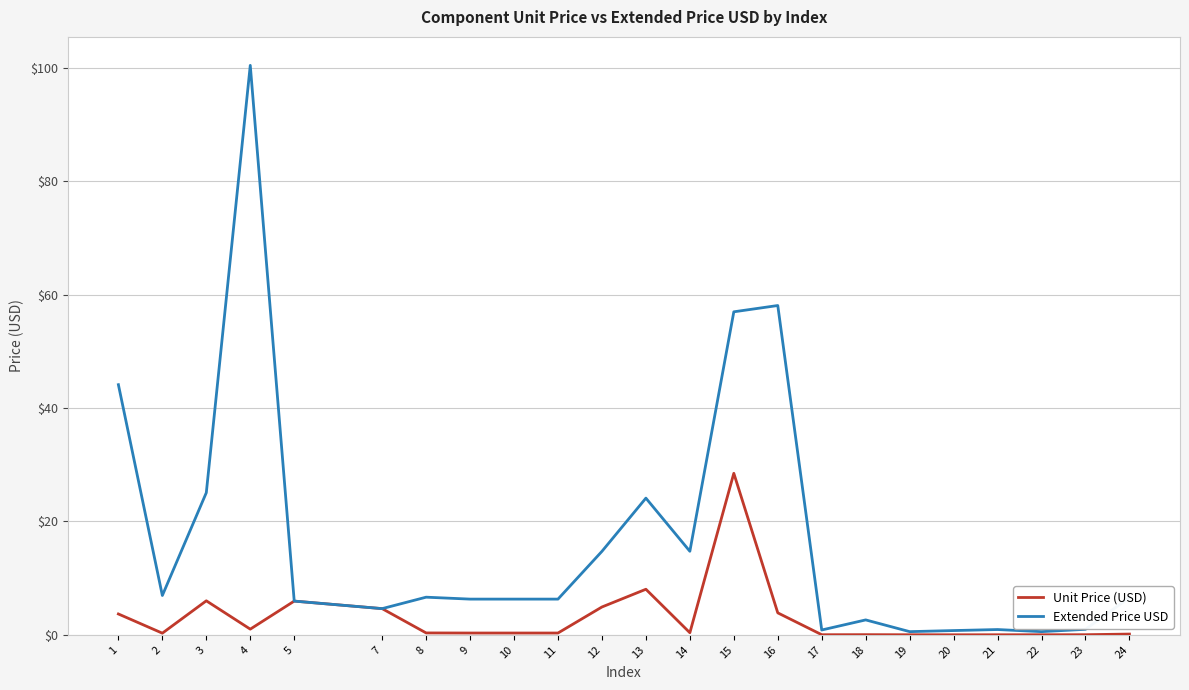

What are all the series names shown in the legend?

Unit Price (USD), Extended Price USD